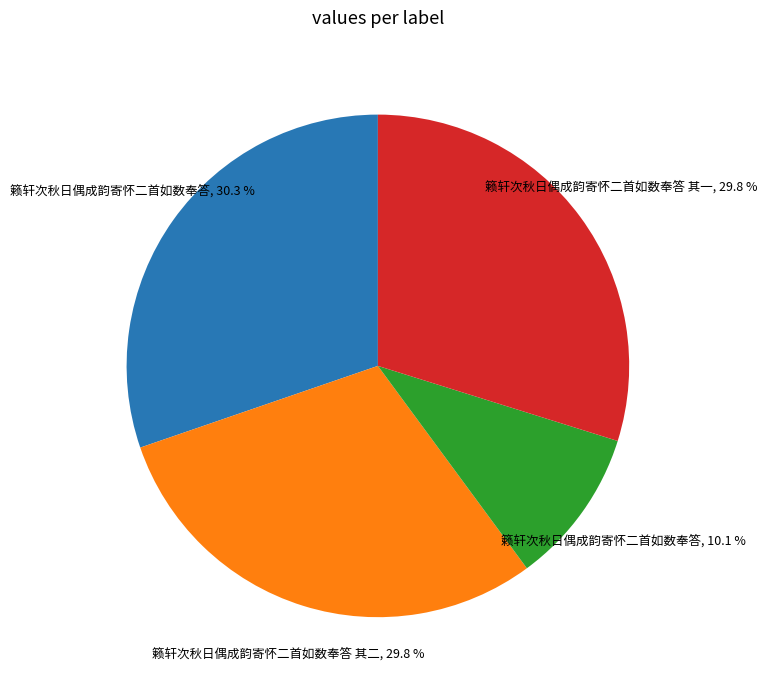

To the nearest percent, what is the difference between the largest and smallest slice percentages?

20%